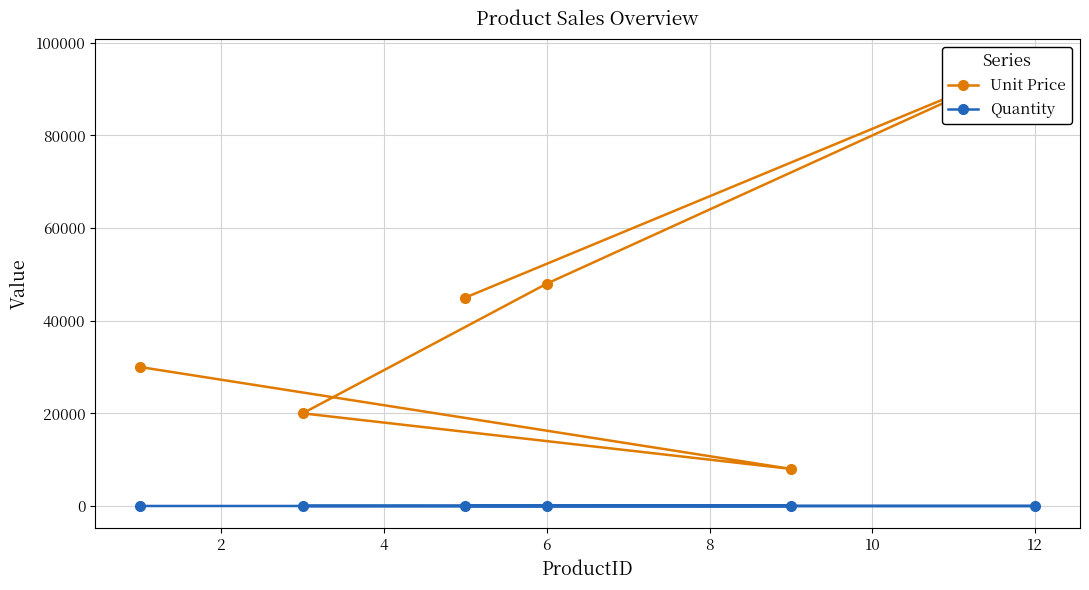

True or false: Unit Price and Quantity intersect in this chart.

False